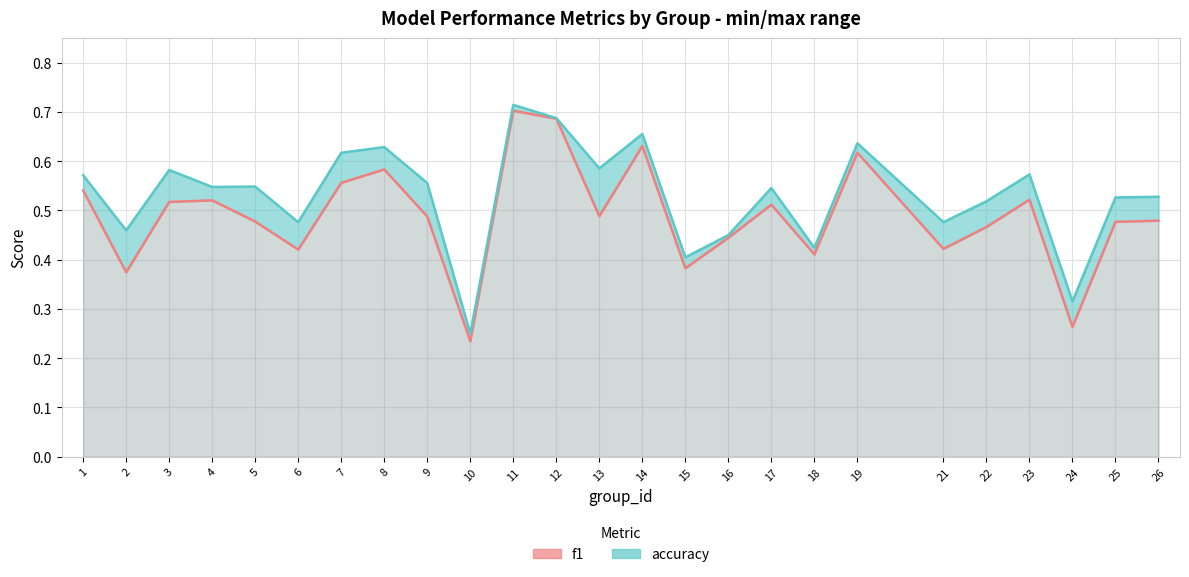

What value does the accuracy series have at 5?

0.5